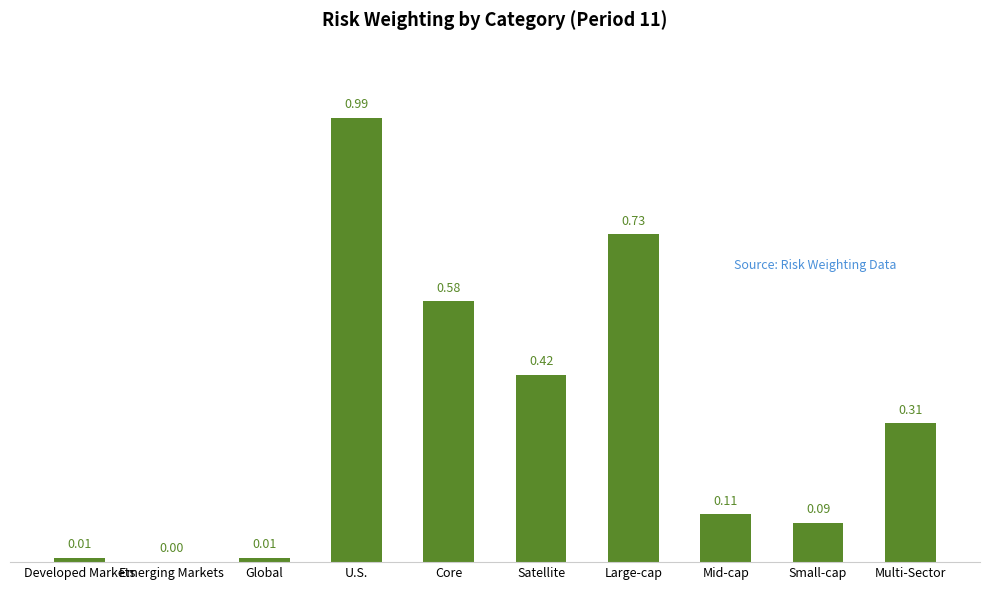

Between U.S. and Emerging Markets, which is larger?

U.S.